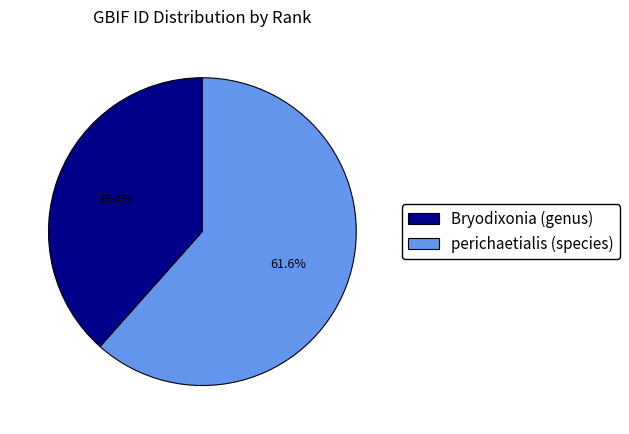

Is there a majority slice in this chart?

Yes